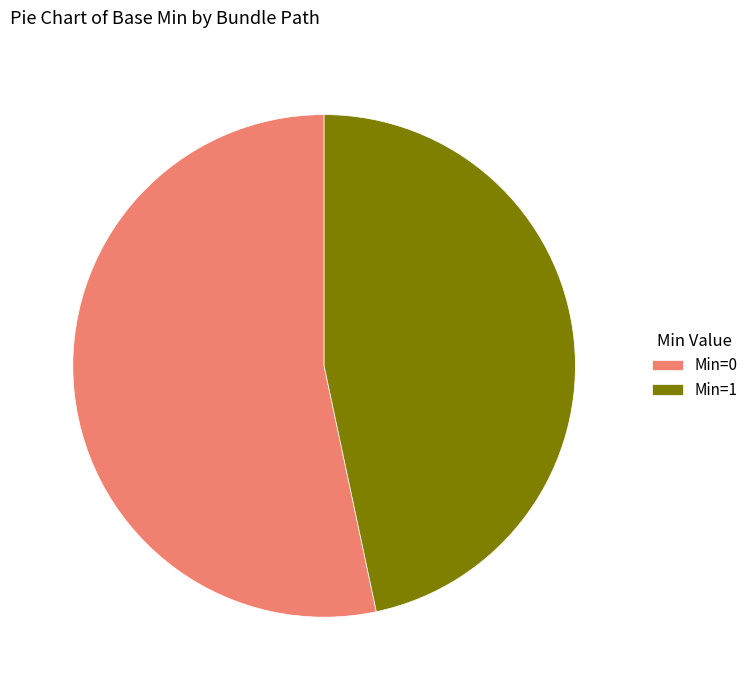

What is the ratio of the value at Min=1 to the value at Min=0?

0.9